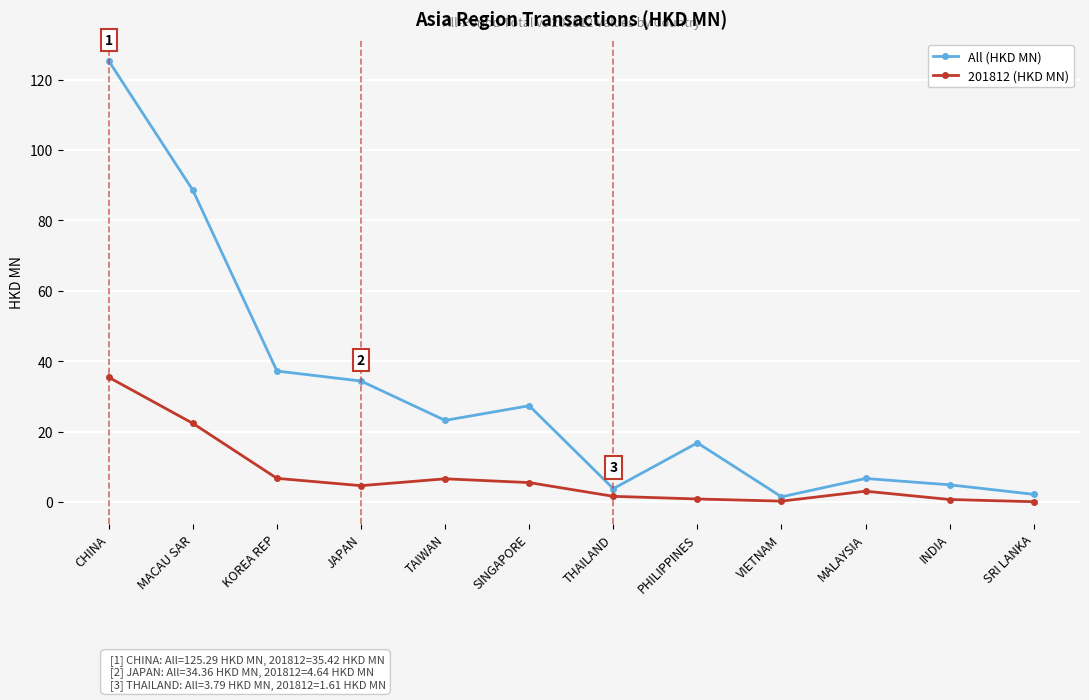

At KOREA REP, list the series in order from largest to smallest.

All (HKD MN), 201812 (HKD MN)